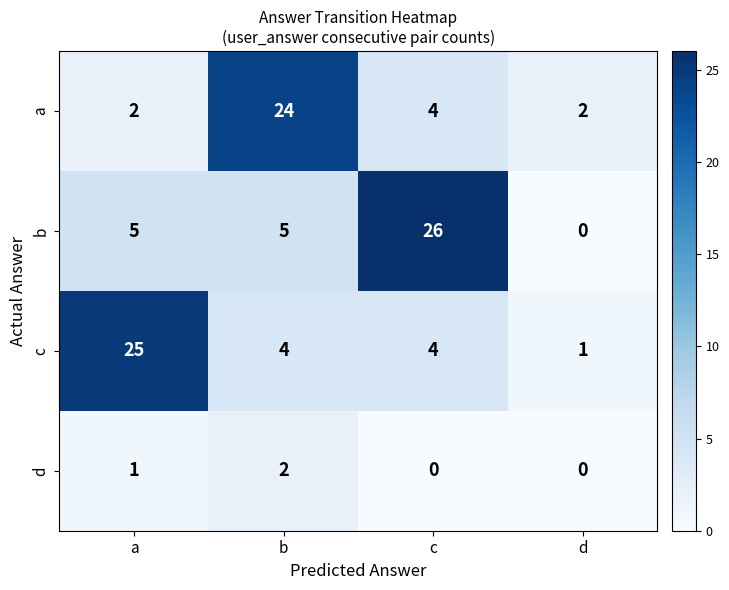

True or false: b has a value of -15 at d.

False